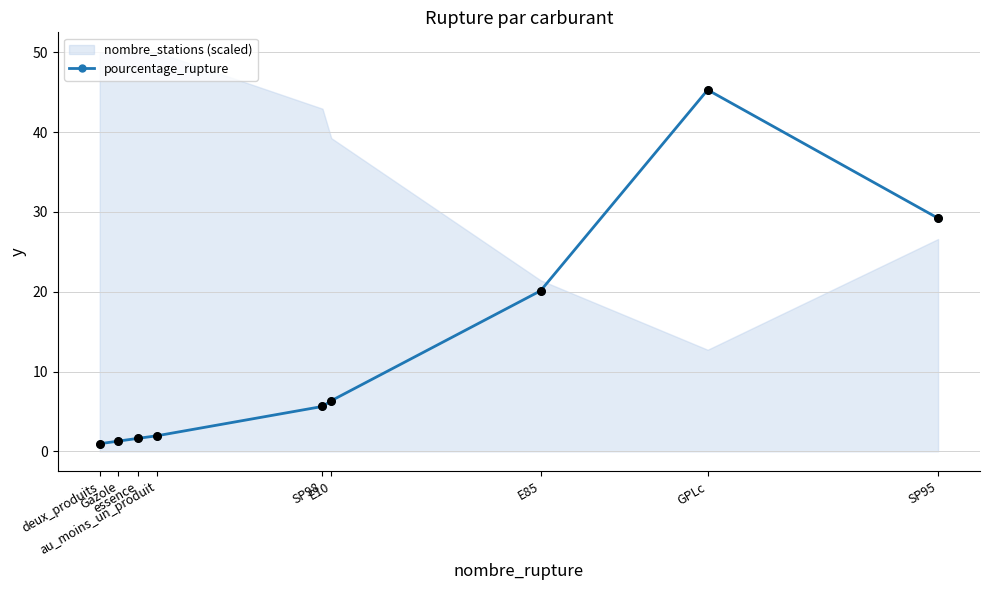

Between SP95 and SP98, which is larger?

SP95